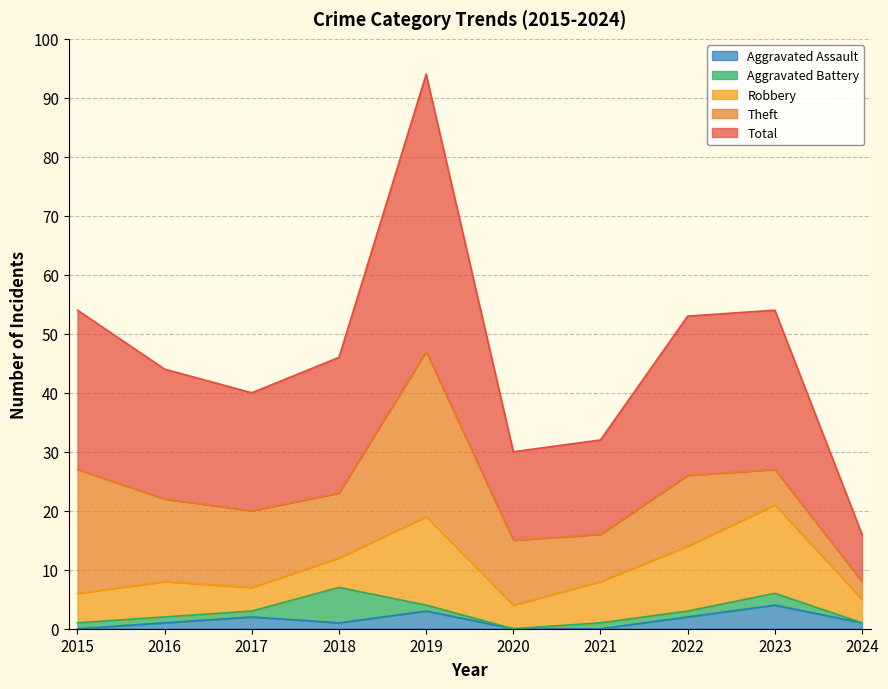

Which category has the highest value in the Aggravated Assault series?

2023